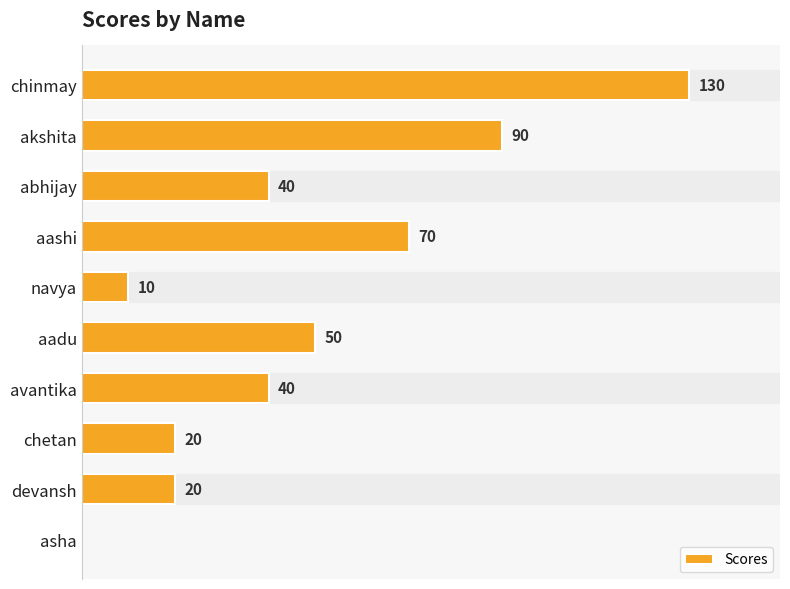

Which has a higher value, akshita or aadu?

akshita